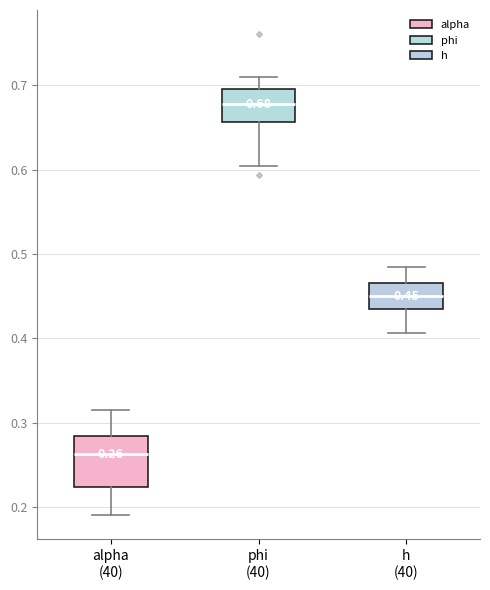

Which box has the highest median line?

phi (40)